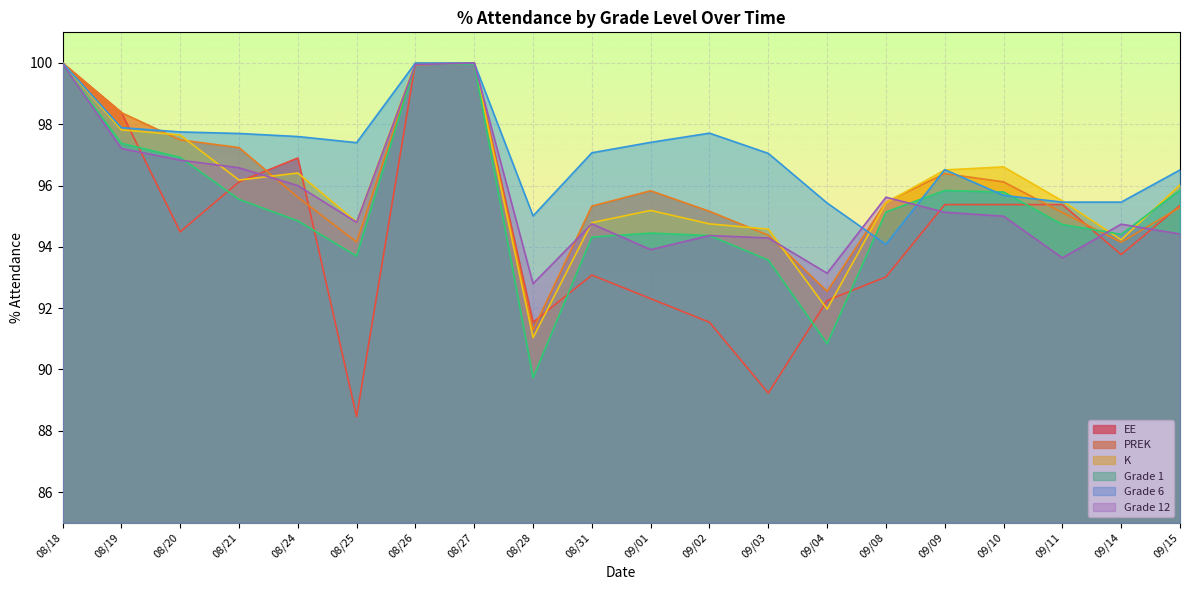

At which category is the sum across all series the highest?

08/27